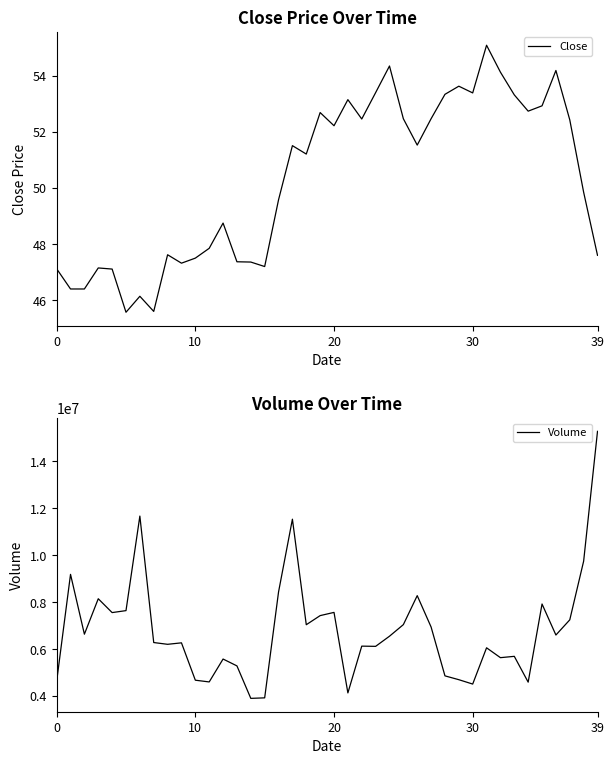

What is the label of the 33rd point from the left?

32